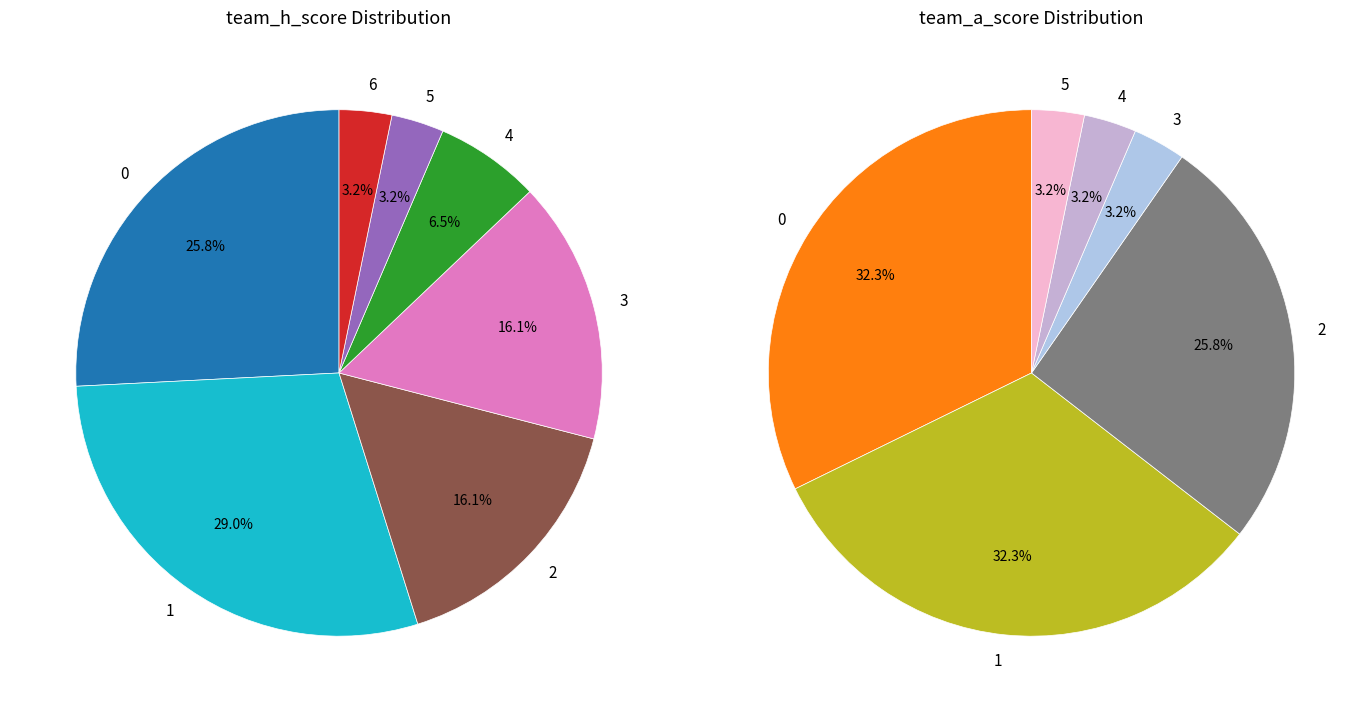

Do 6 and 8 together represent more than half of the pie?

No